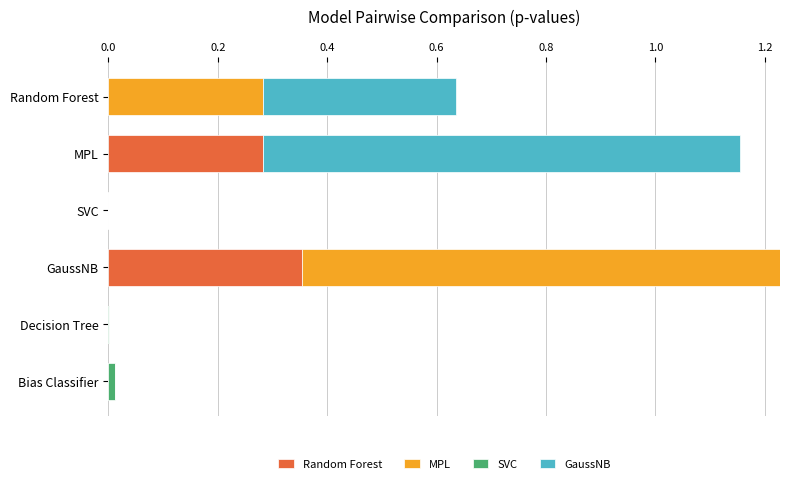

True or false: Random Forest has a value of 0.0 at Random Forest.

True